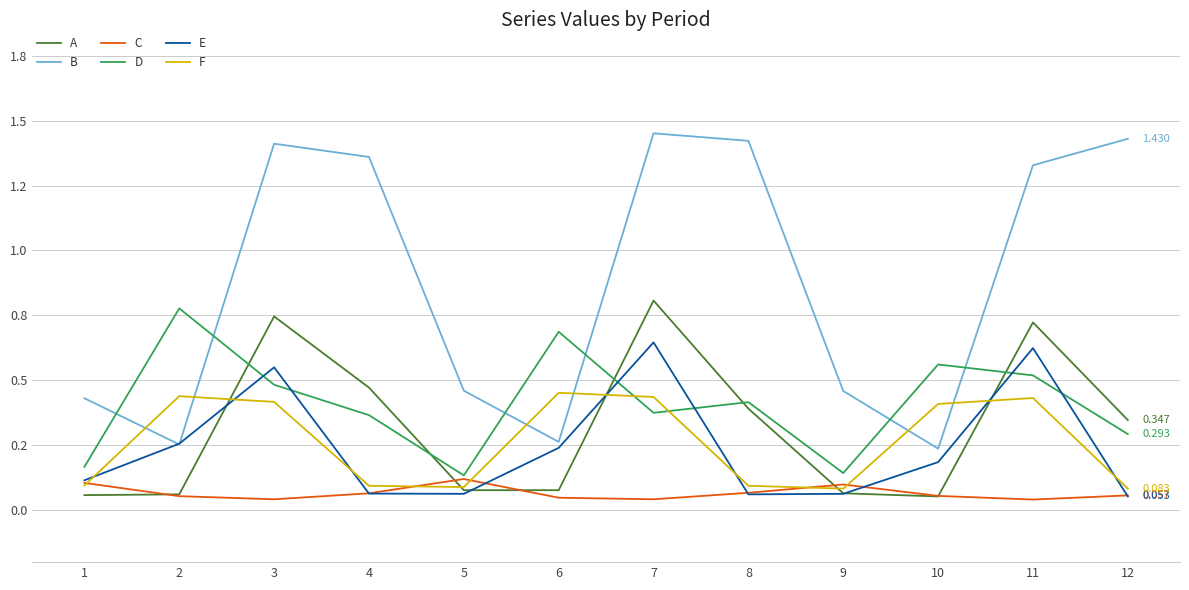

What are all the series names shown in the legend?

A, B, C, D, E, F